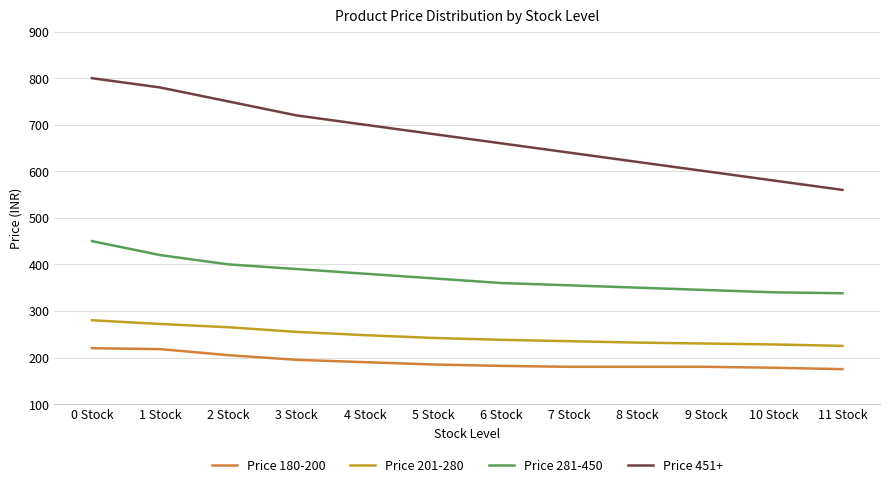

The value of Price 180-200 at 2 Stock is 109. True or false?

False